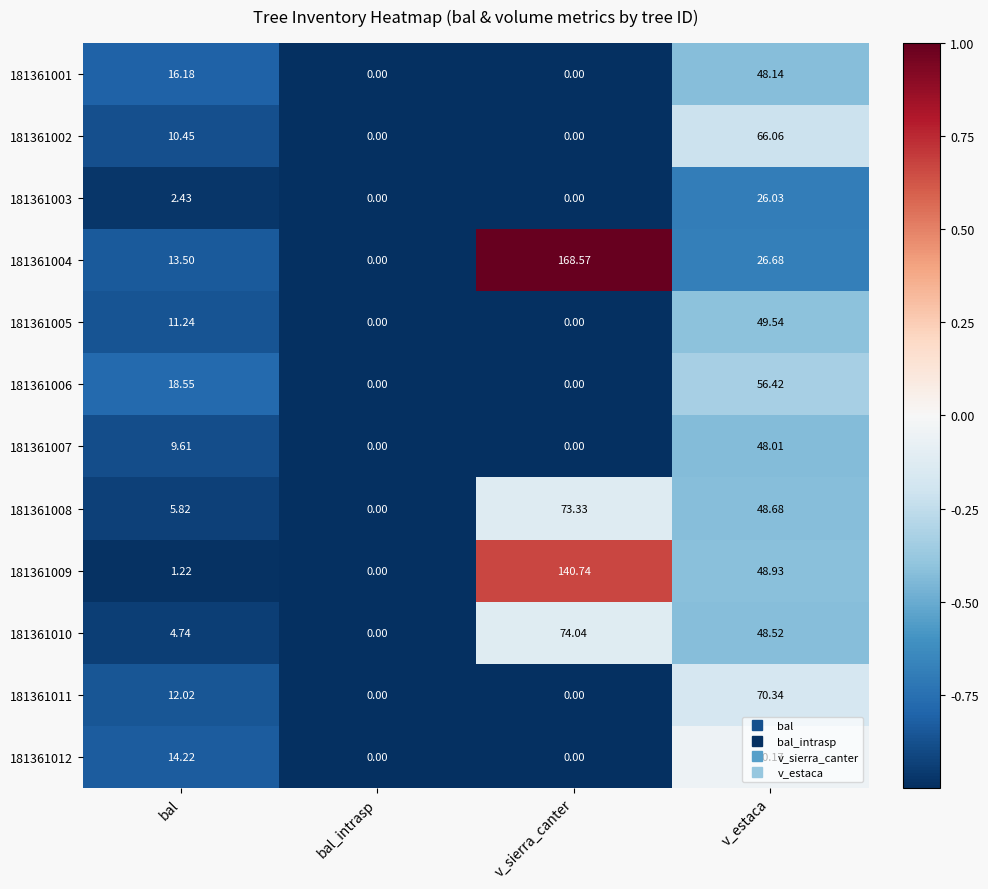

At which category is the sum across all series the highest?

v_estaca